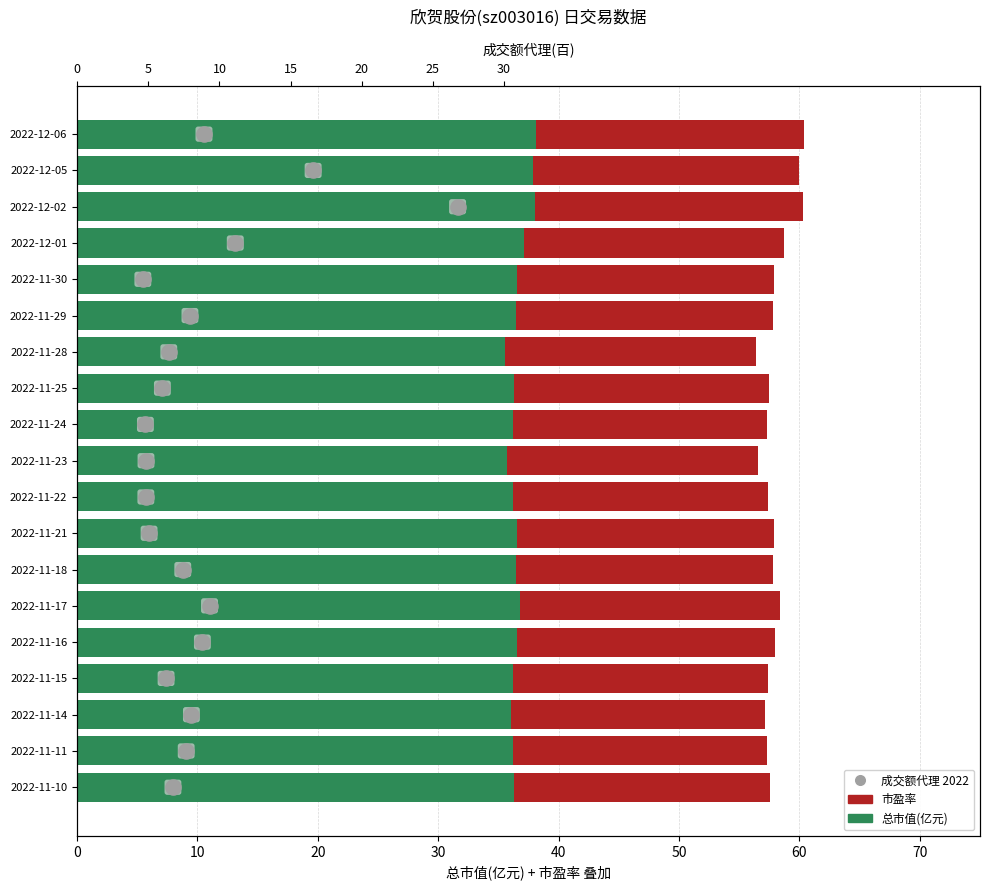

Which series has the largest Y range (max minus min)?

成交额代理(万元)